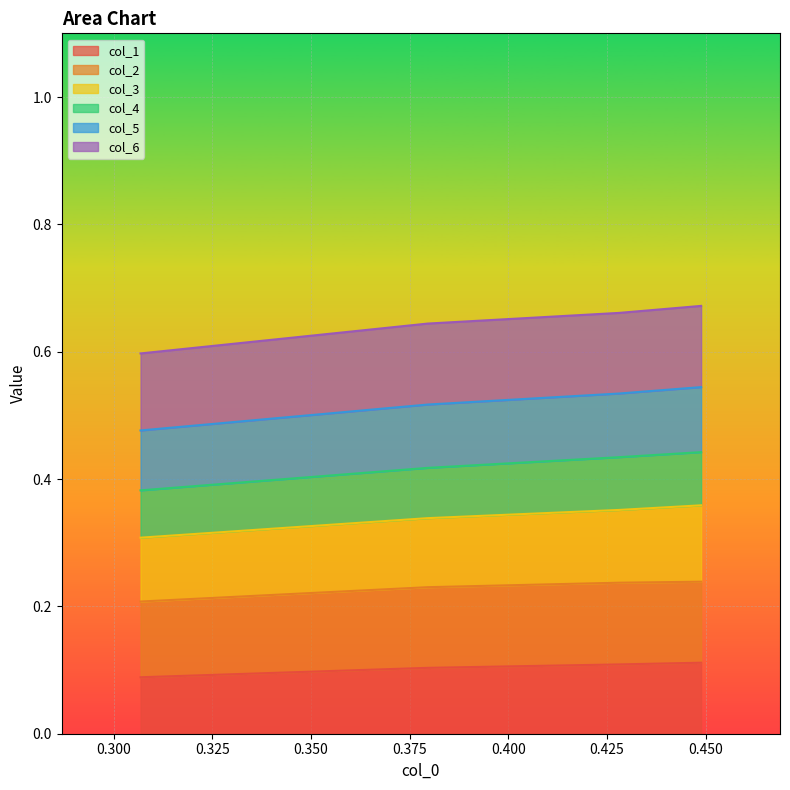

What is the value of the col_4 point at the 2nd from the left?

0.4